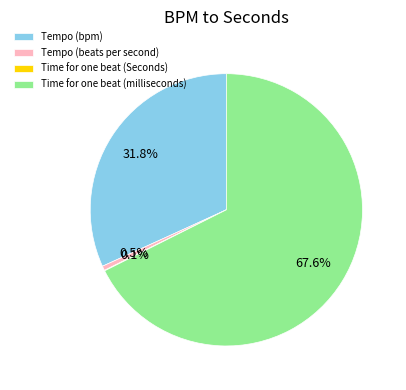

Which category has the biggest portion of the pie?

Time for one beat (milliseconds)